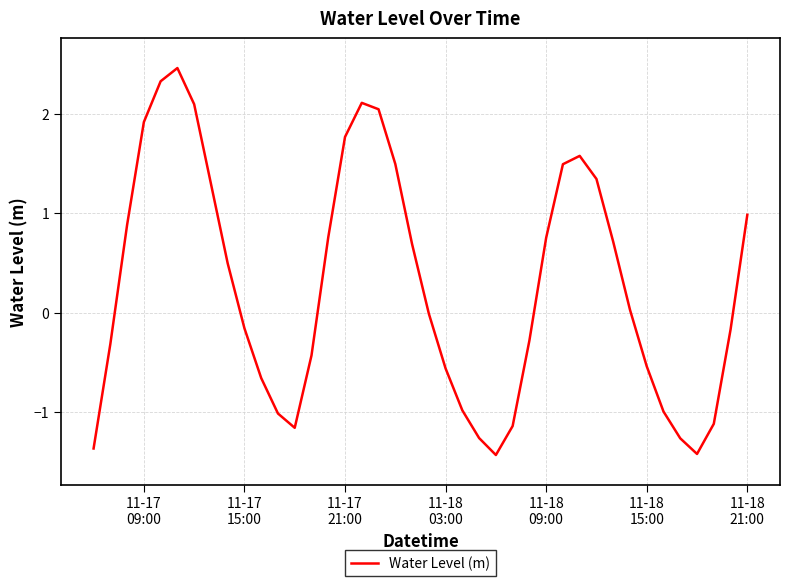

What is the average value?

0.3